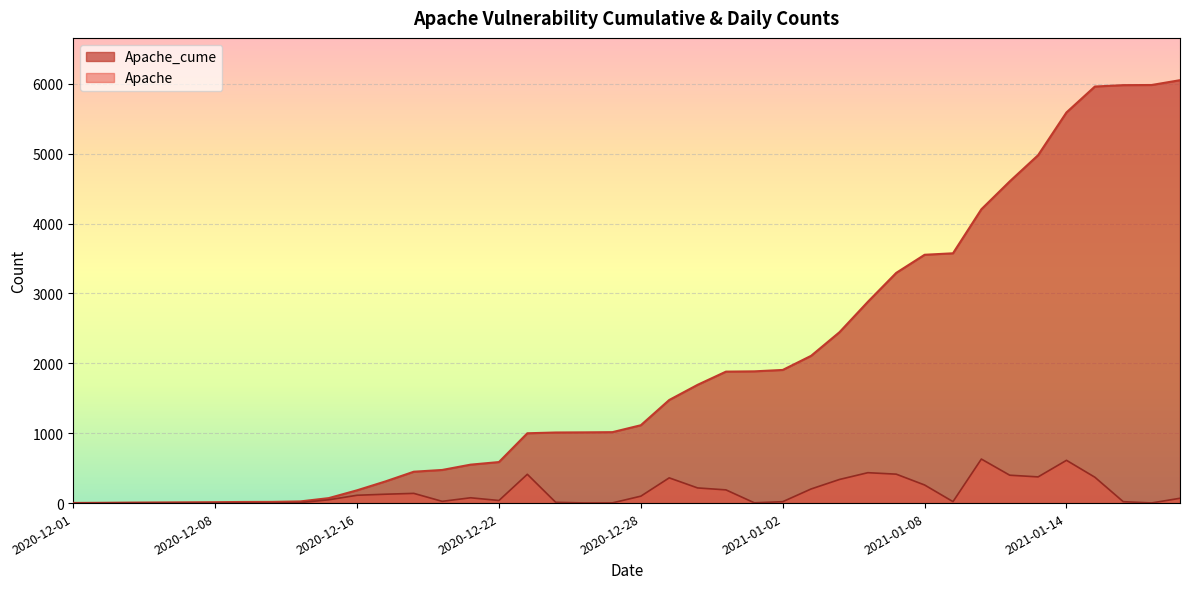

Which category has the highest value in the Apache series?

2021-01-11